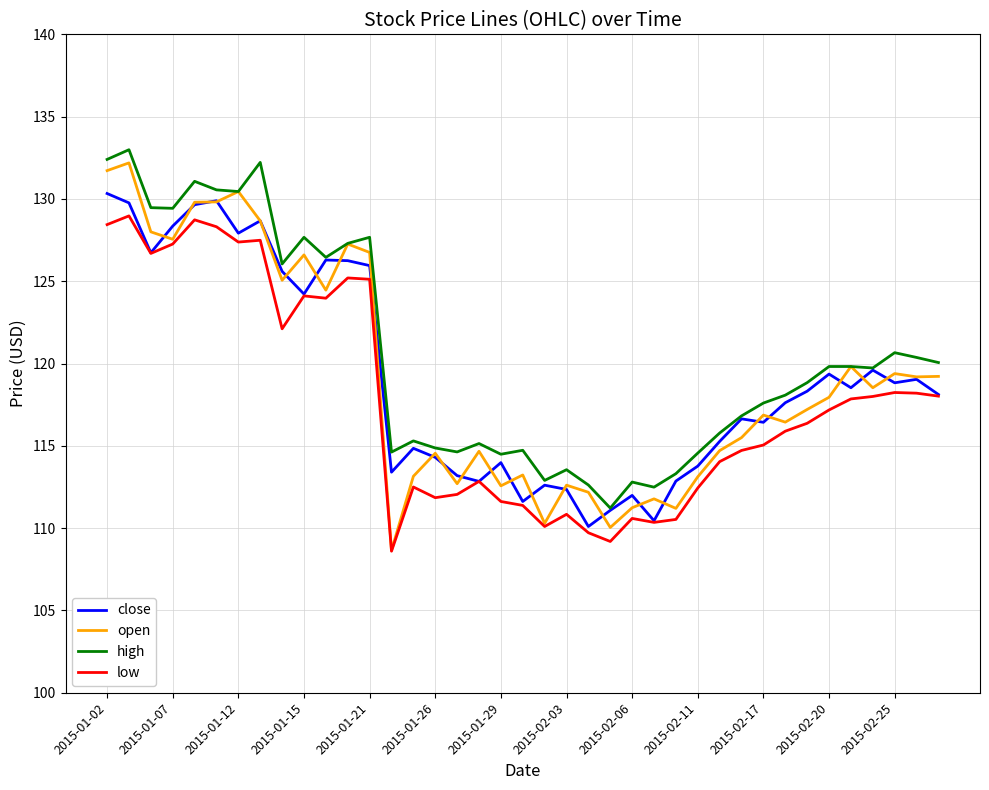

True or false: high and low intersect in this chart.

False